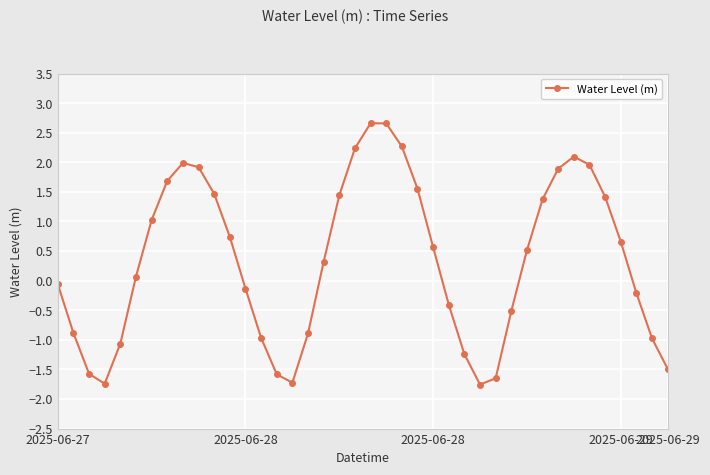

What is the greatest value displayed?

2.7